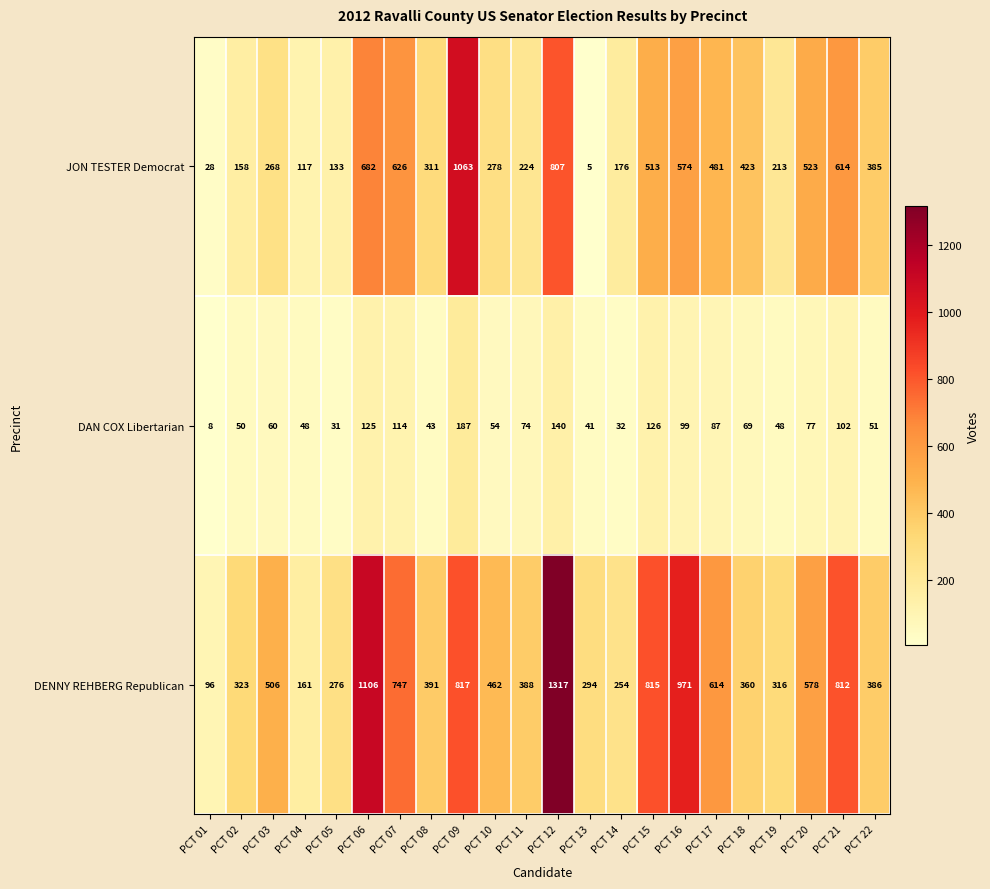

What value does the DENNY REHBERG Republican series have at PCT 17, to the nearest 50?

600